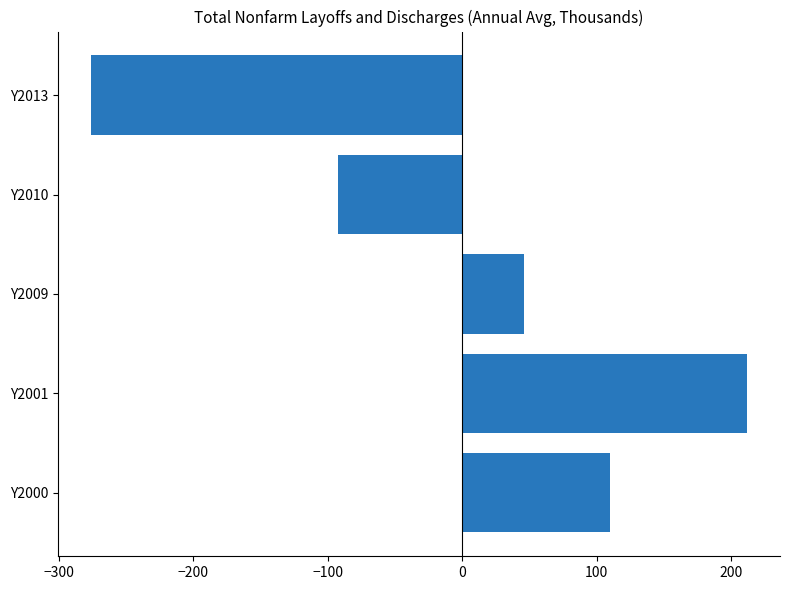

How many data points does each series have?

5